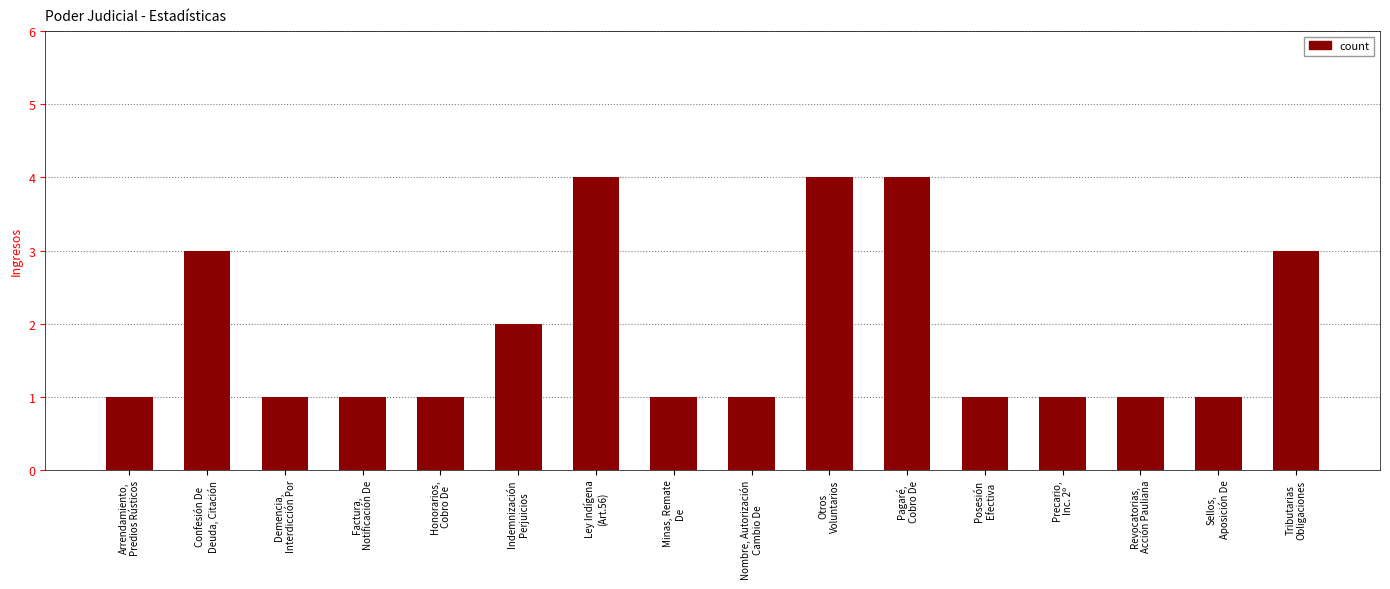

Reading left to right, transcribe all the data shown in this chart.

Arrendamiento,
Predios Rústicos=1	Confesión De
Deuda, Citación=3	Demencia,
Interdicción Por=1	Factura,
Notificación De=1	Honorarios,
Cobro De=1	Indemnización
Perjuicios=2	Ley Indígena
(Art.56)=4	Minas, Remate
De=1	Nombre, Autorización
Cambio De=1	Otros
Voluntarios=4	Pagaré,
Cobro De=4	Posesión
Efectiva=1	Precario,
Inc. 2º=1	Revocatorias,
Acción Pauliana=1	Sellos,
Aposición De=1	Tributarias
Obligaciones=3